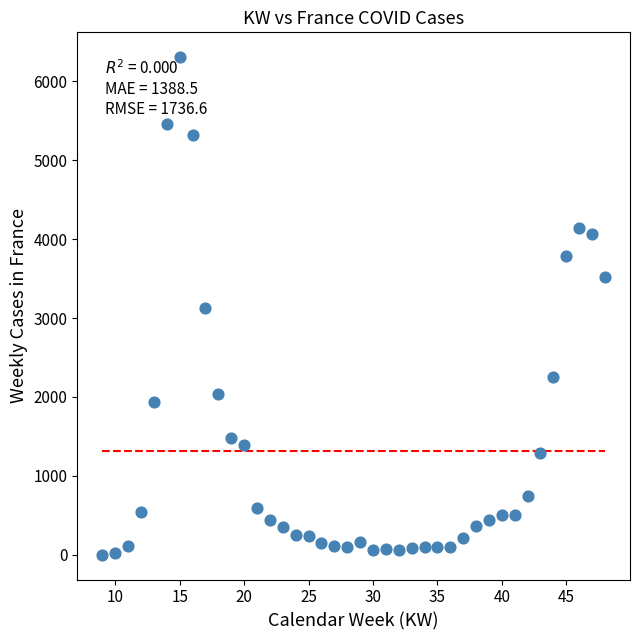

What is the range of Y values (max minus min)?

6307